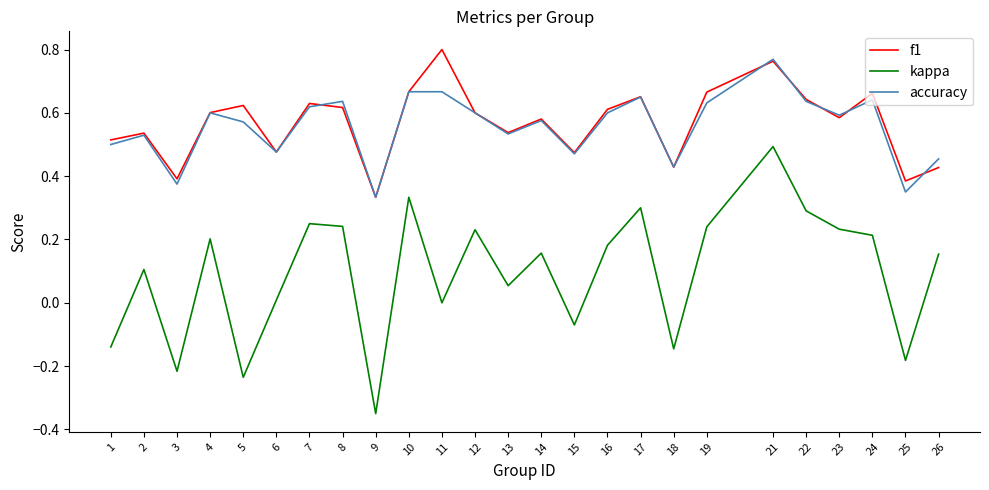

Rank the series by their maximum value, from lowest to highest.

kappa, accuracy, f1